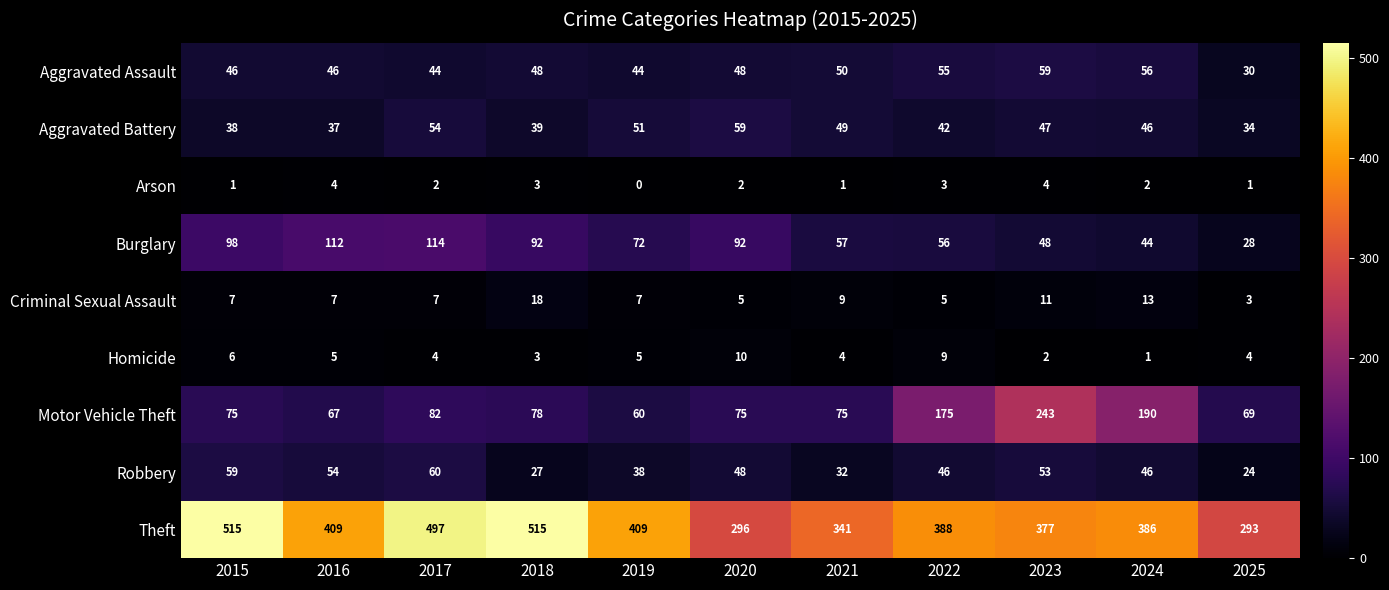

Is it true that Burglary equals 92 at 2020?

True